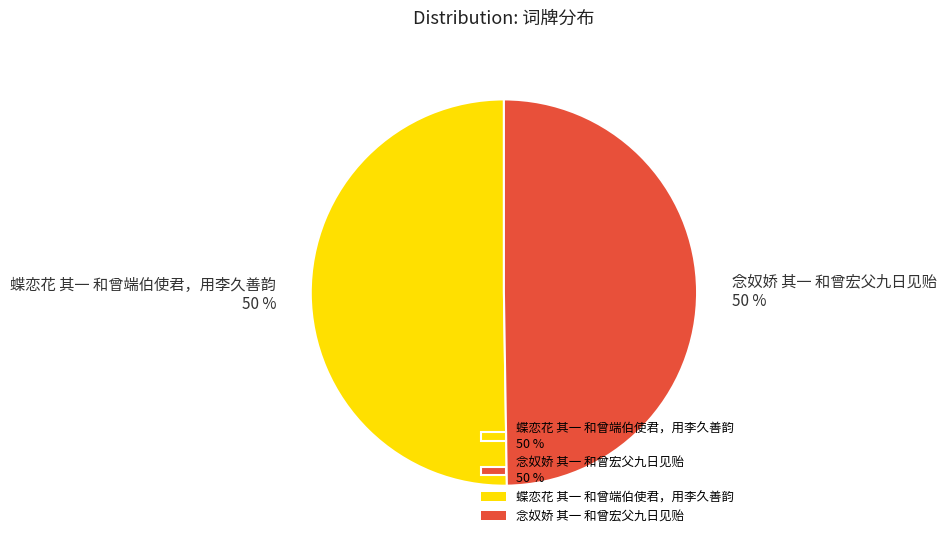

To the nearest percent, what is the combined percentage of 念奴娇 其一 和曾宏父九日见贻 and 蝶恋花 其一 和曾端伯使君，用李久善韵?

100%